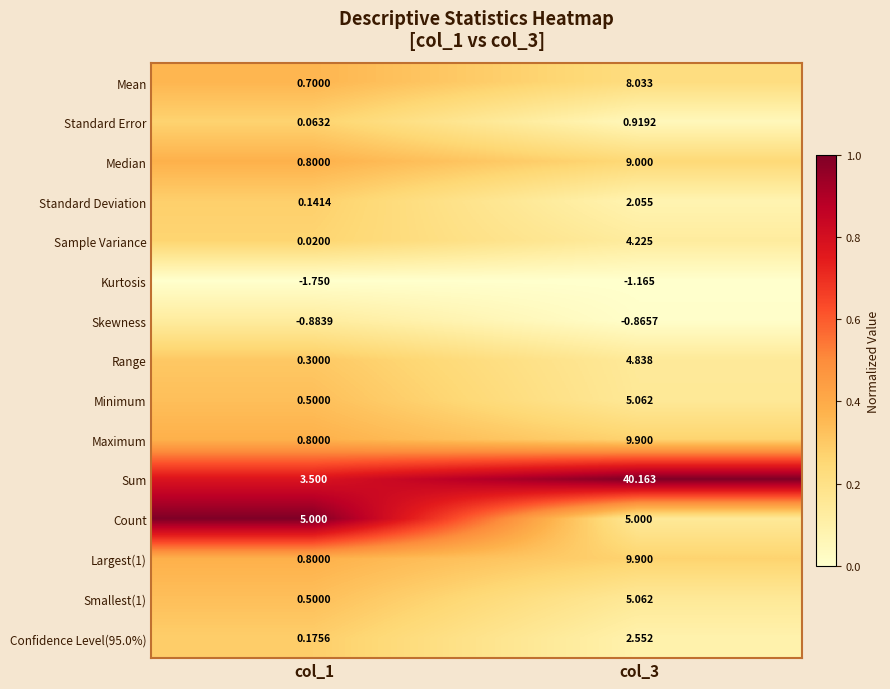

Which series has the widest spread of values?

Sum